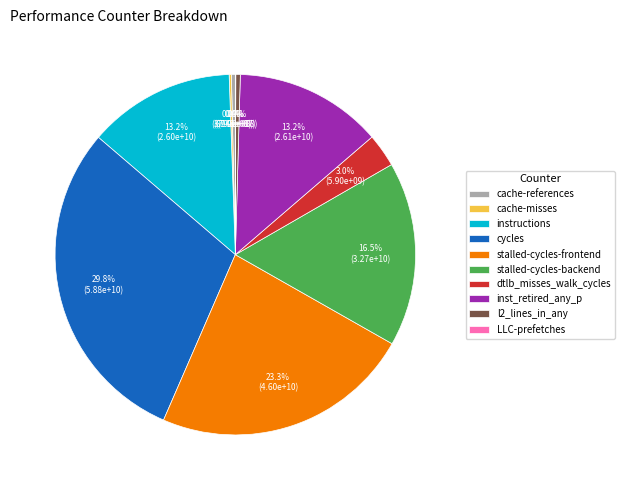

Does any single category account for the majority?

No